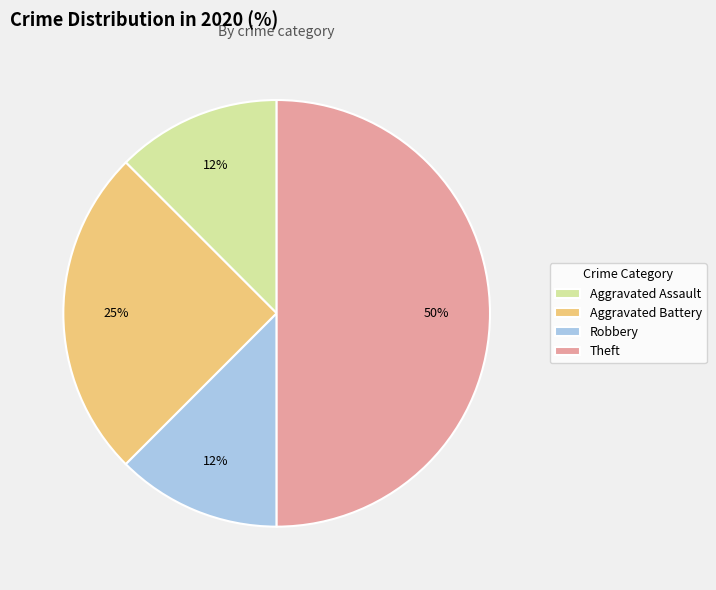

Does Aggravated Assault represent more than half of the total?

No